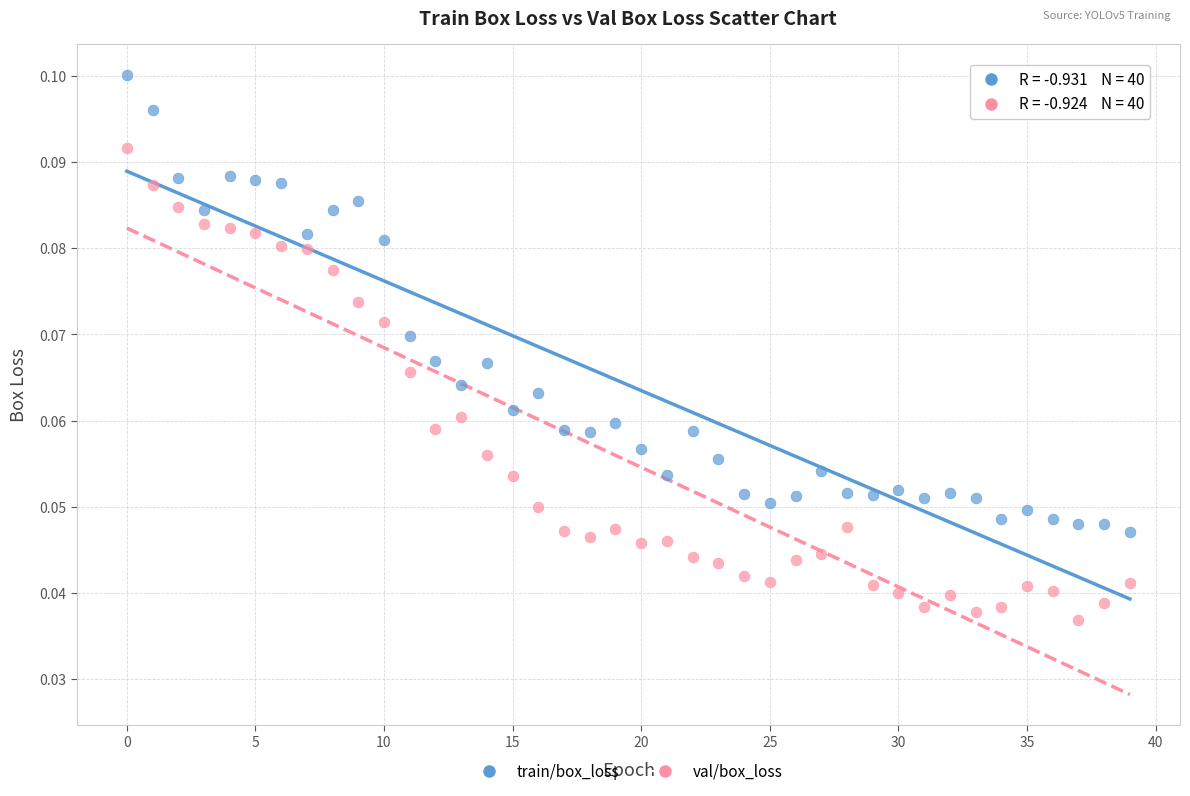

Which series contains the lowest Y value?

val/box_loss